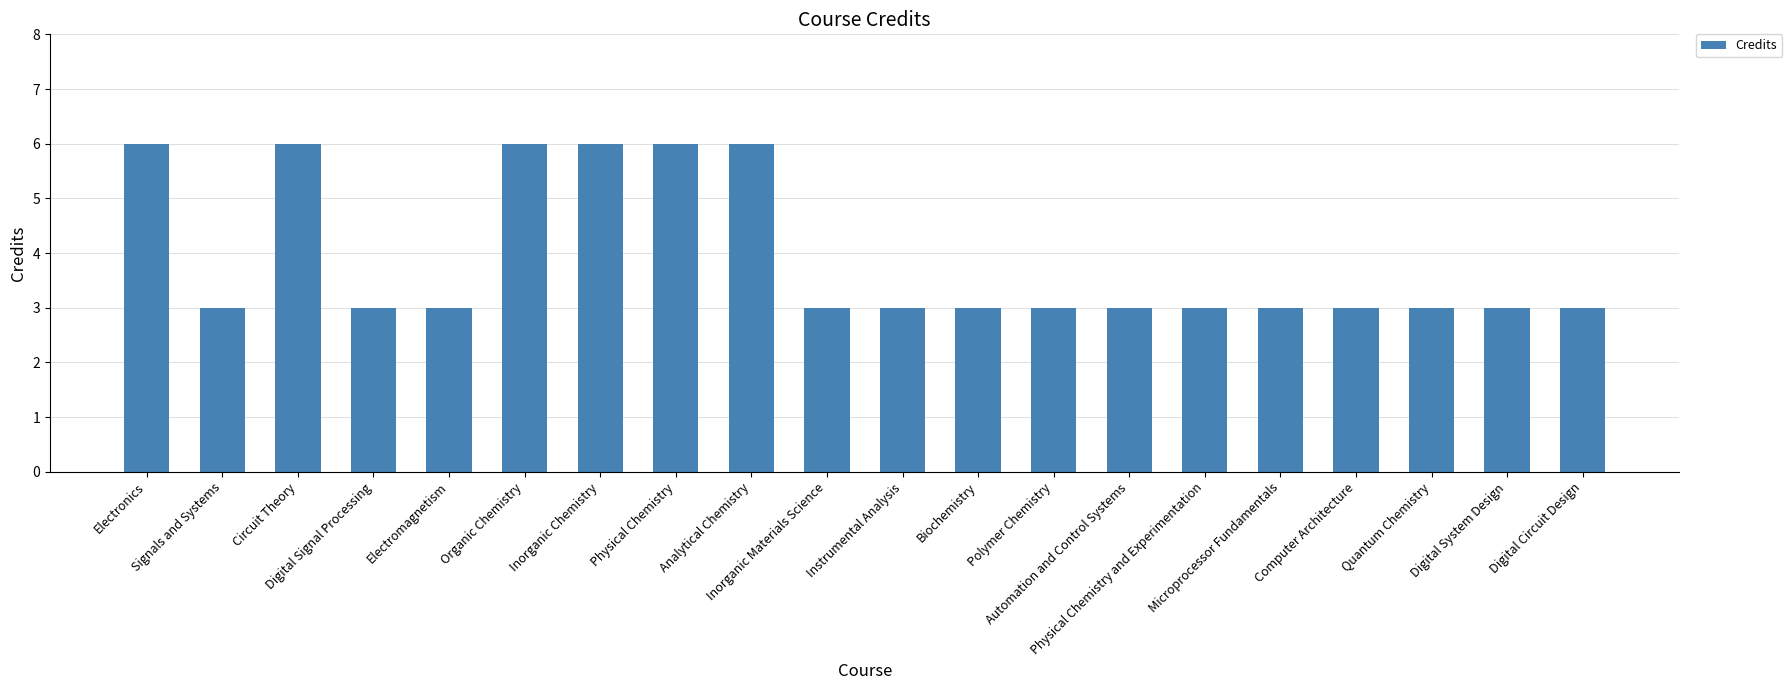

What is the difference between the second highest and second lowest values?

3